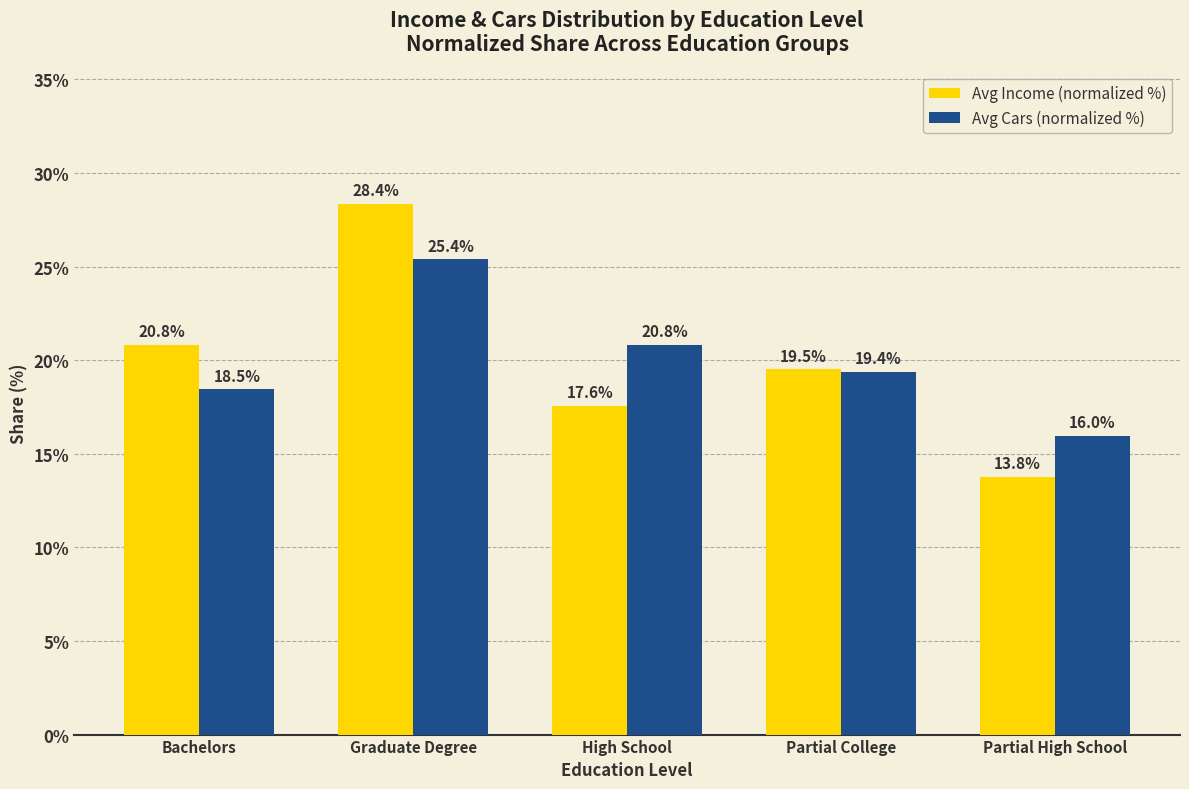

What position from the right is High School?

3